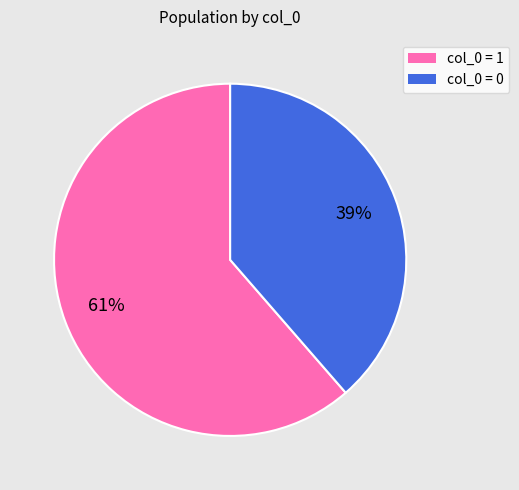

To the nearest percent, what is the average slice percentage?

50%